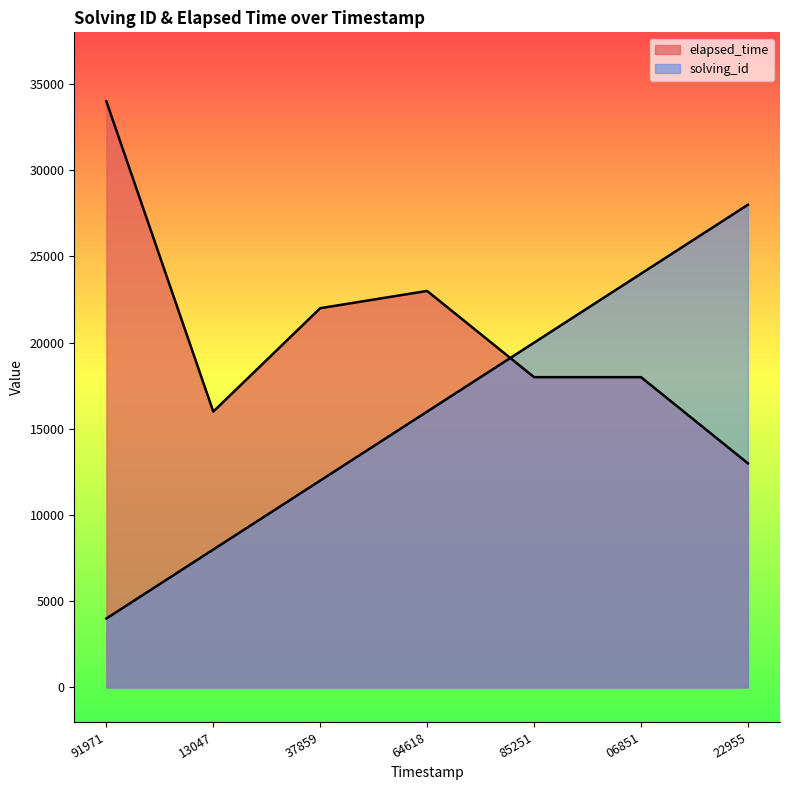

List the labels in order of solving_id value, largest first.

22955, 06851, 85251, 64618, 37859, 13047, 91971